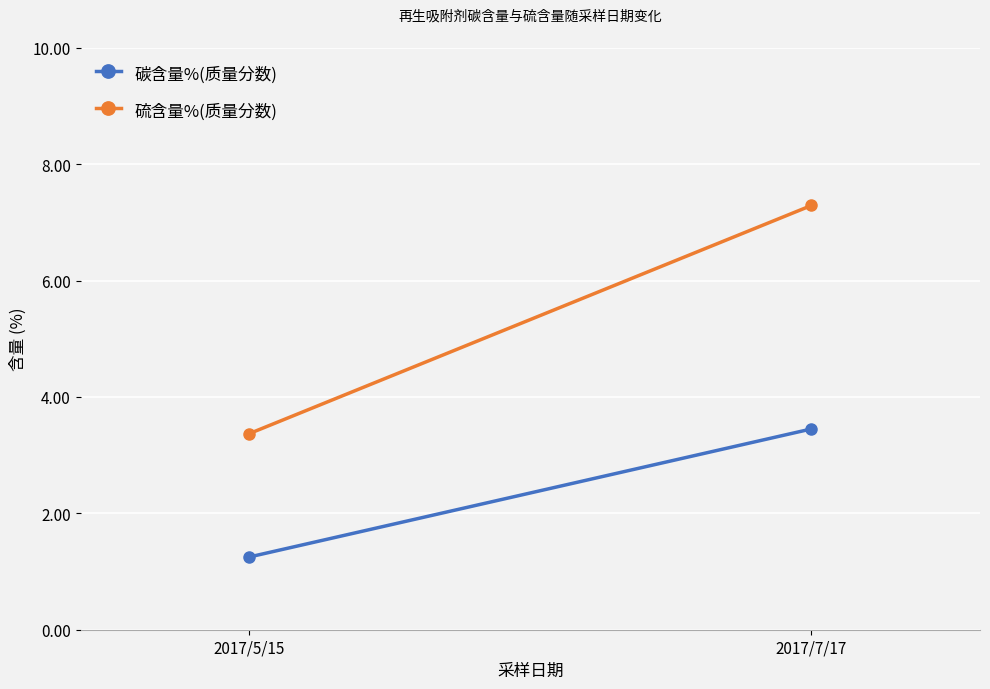

What is the difference between the 硫含量%(质量分数) values at 2017/5/15 and 2017/7/17?

3.9